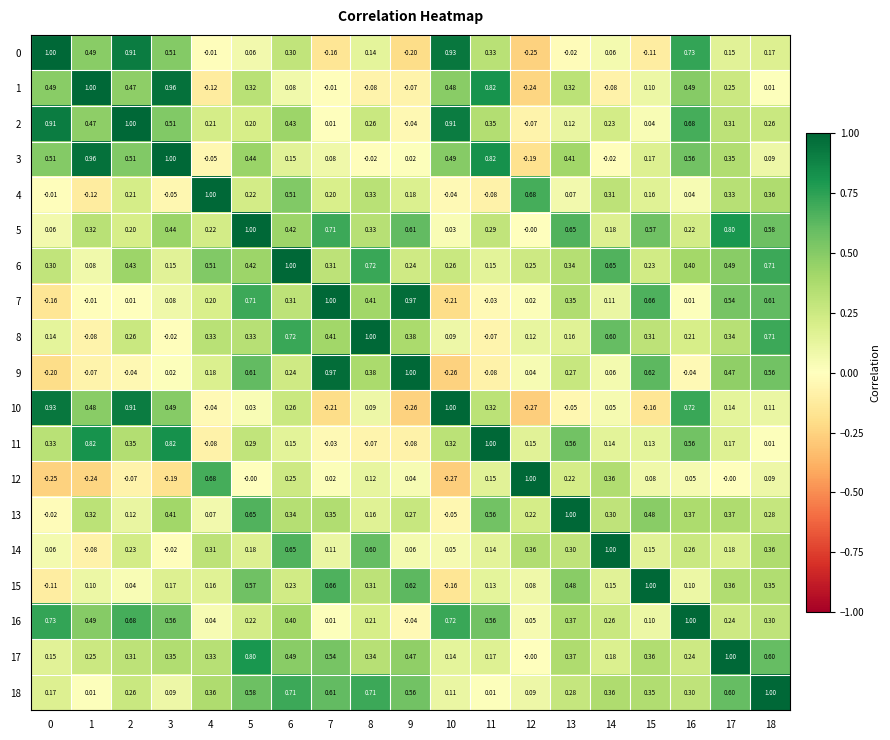

Is the value of 11 at 4 greater than the value of 17 at 10?

No